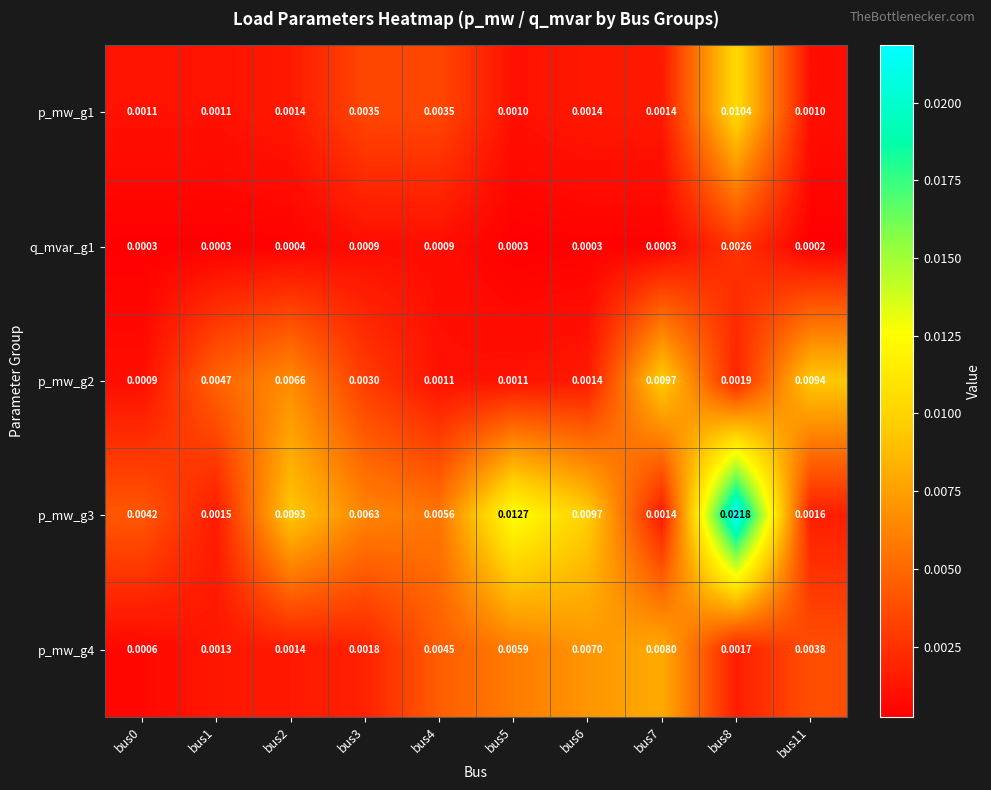

Is the value of q_mvar_g1 at bus0 greater than the value of p_mw_g4 at bus0?

No